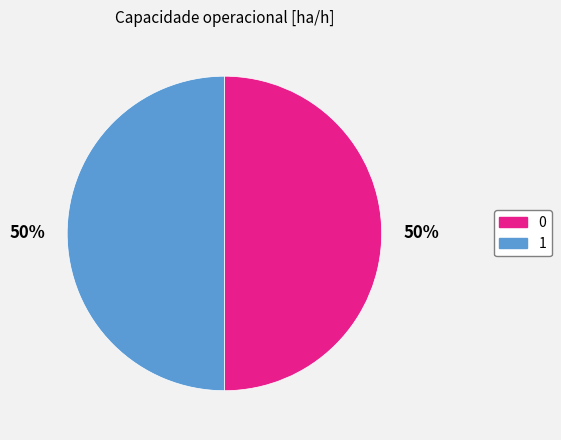

Is it true that 0 is 61% of the pie?

False